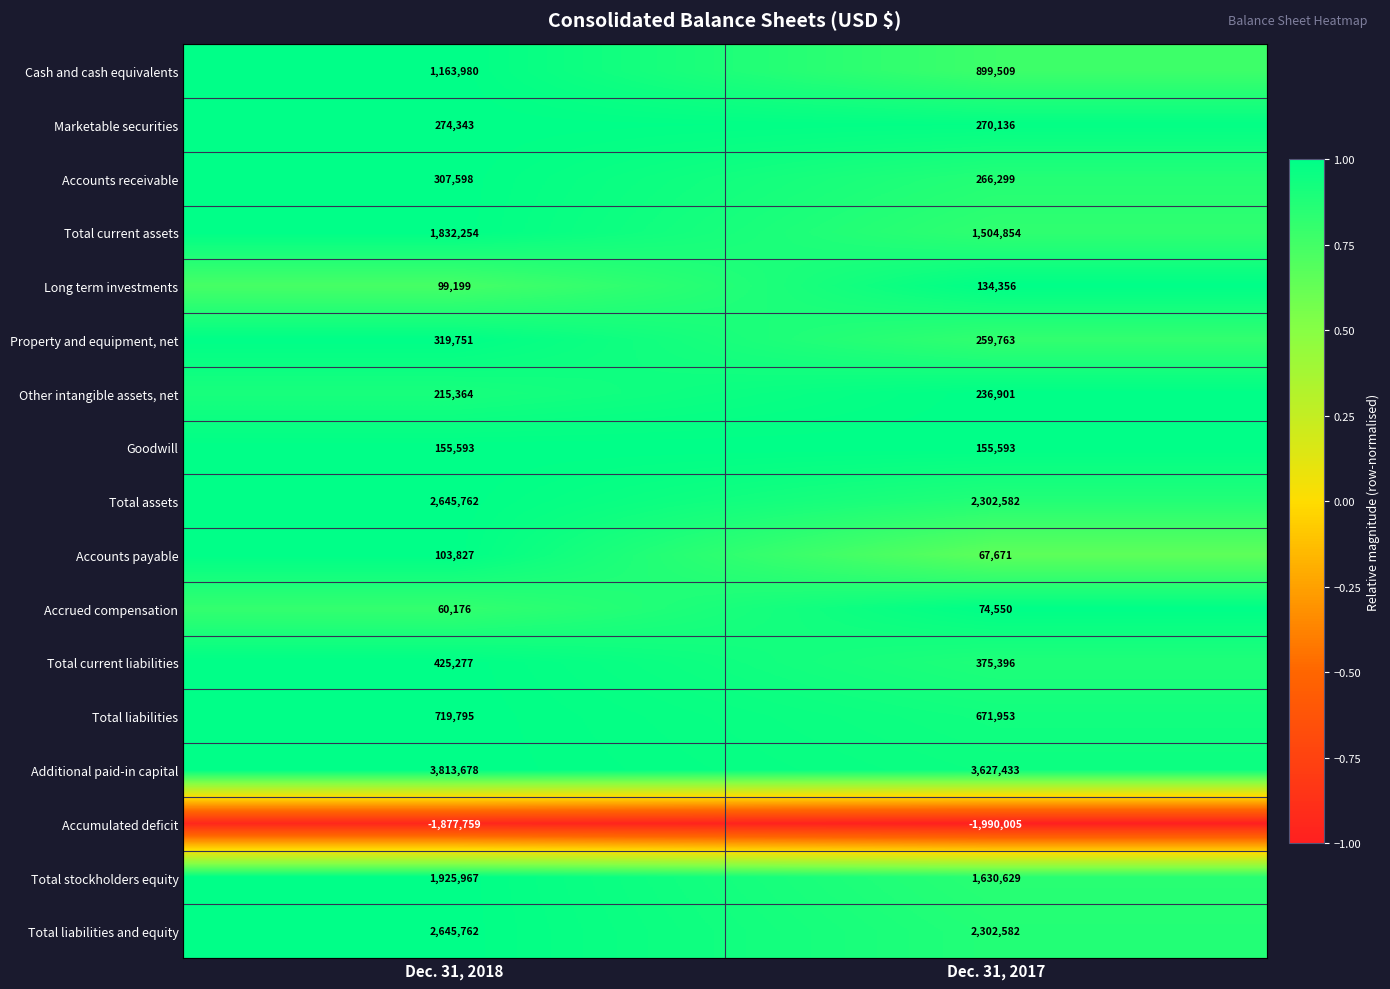

What is the approximate value of Accounts receivable at Dec. 31, 2018, to the nearest 10?

307600